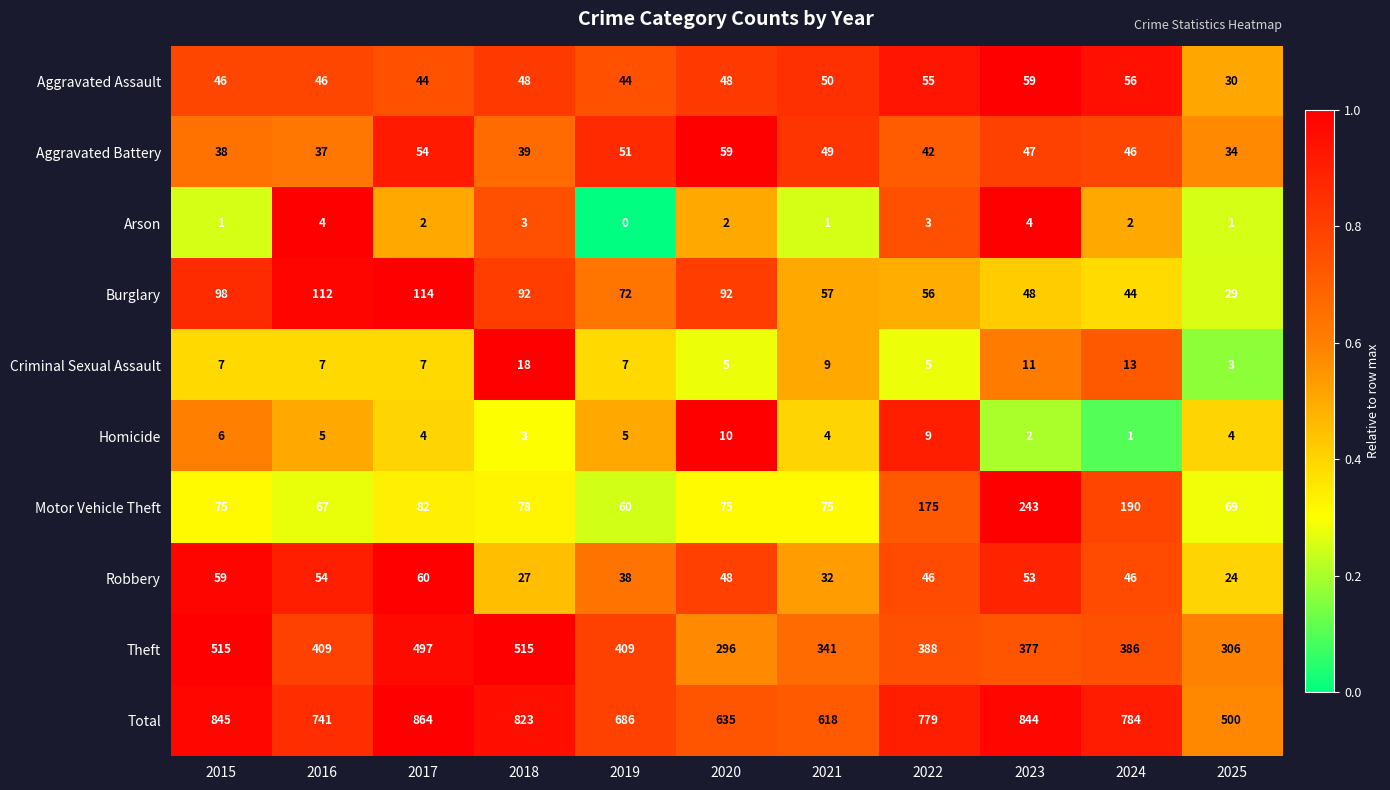

How many Criminal Sexual Assault values are between 5 and 11?

8